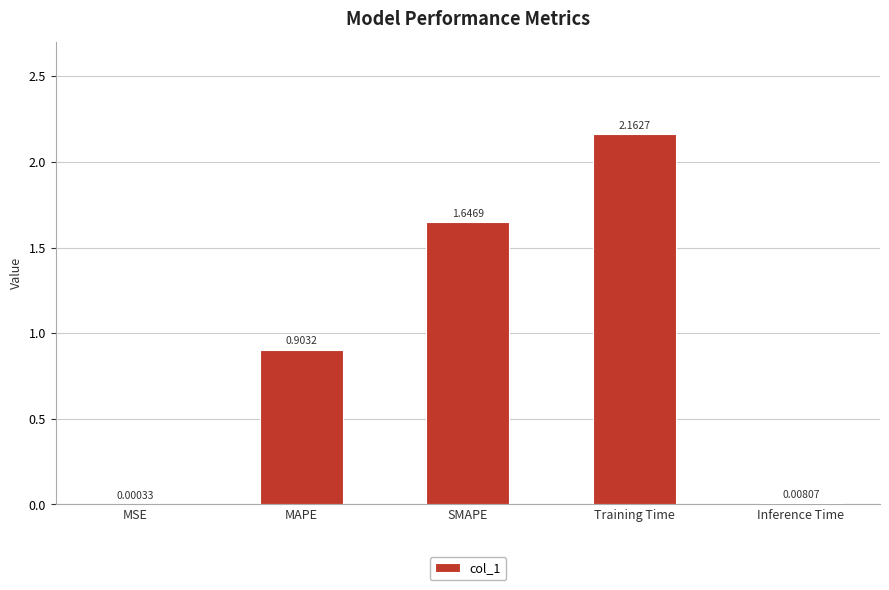

Between Training Time and SMAPE, which is larger?

Training Time